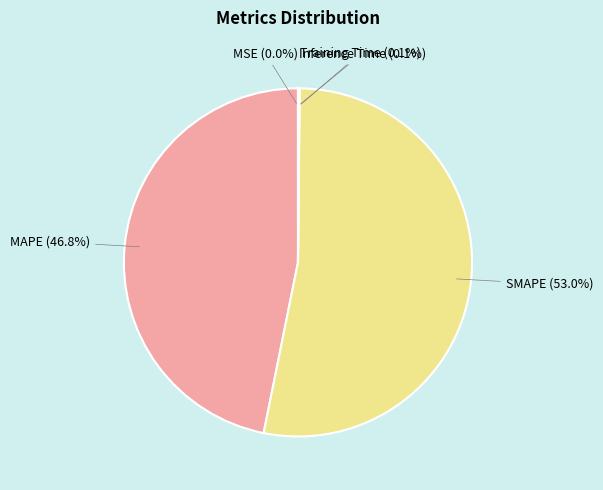

Does any single category account for the majority?

Yes